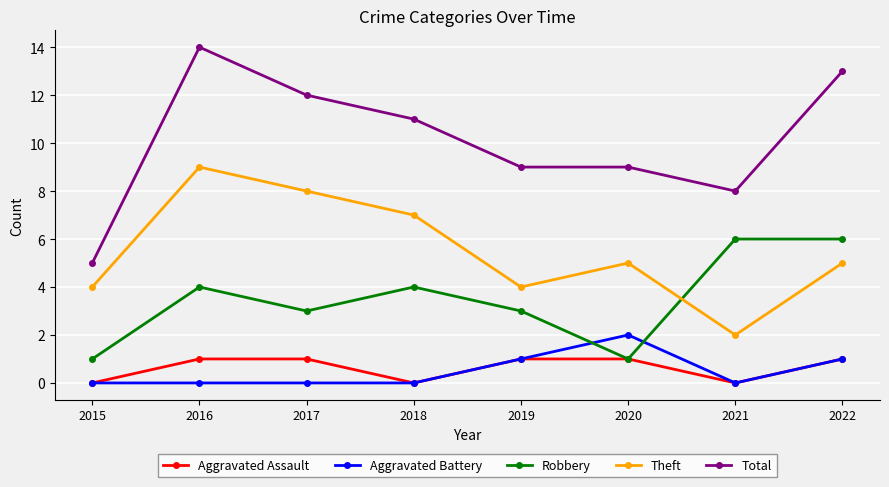

At which category is the sum across all series the highest?

2016